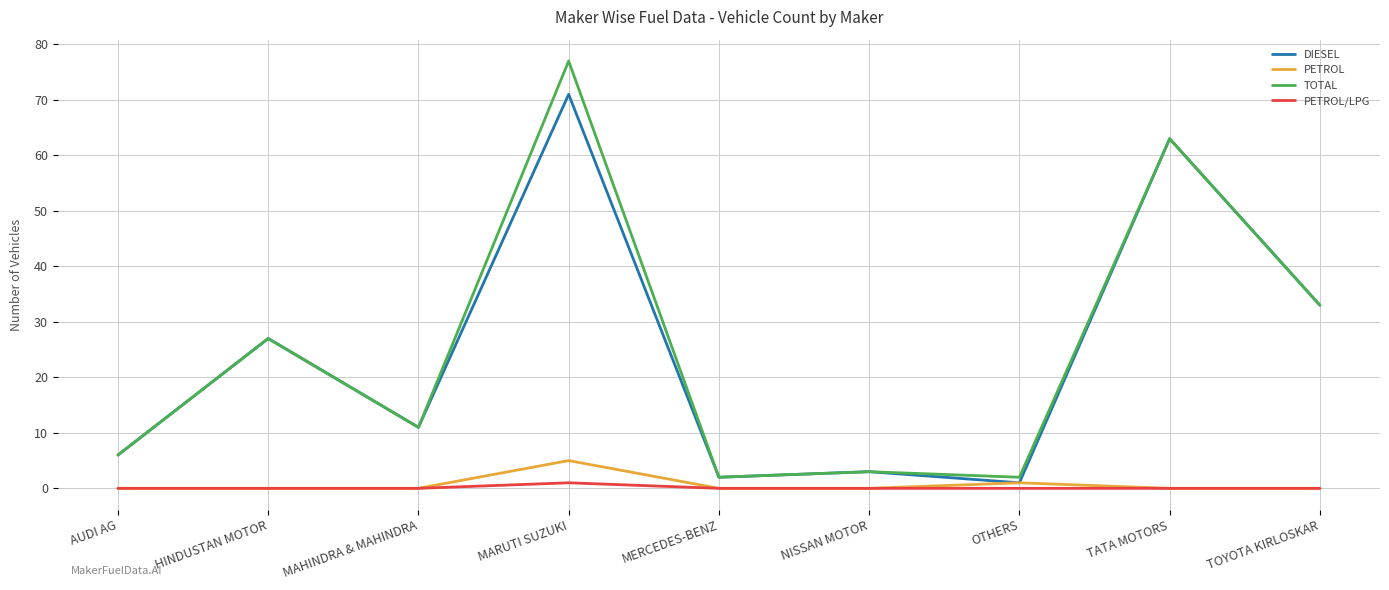

True or false: TOTAL and PETROL/LPG intersect in this chart.

False